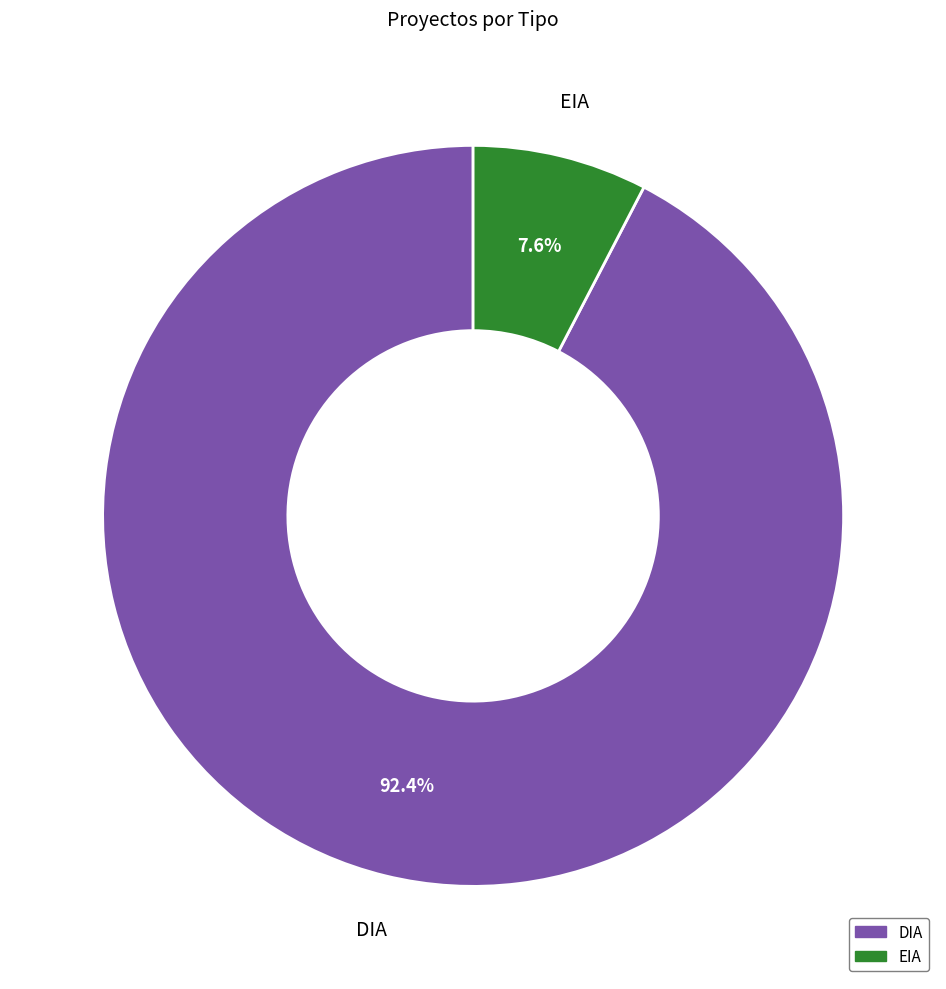

What is the total percentage of EIA and DIA?

100.0%